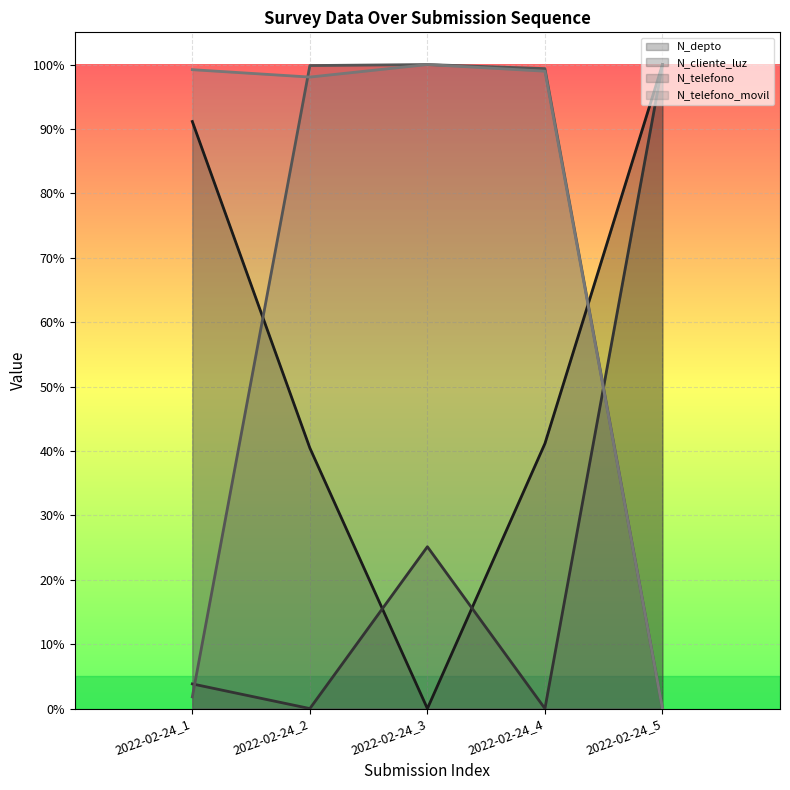

Reading left to right, list all the values displayed in this chart.

N_depto: 2022-02-24_1=0.9	2022-02-24_2=0.4	2022-02-24_3=0.0	2022-02-24_4=0.4	2022-02-24_5=1.0
N_cliente_luz: 2022-02-24_1=0.0	2022-02-24_2=0.0	2022-02-24_3=0.3	2022-02-24_4=0.0	2022-02-24_5=1.0
N_telefono: 2022-02-24_1=0.0	2022-02-24_2=1.0	2022-02-24_3=1.0	2022-02-24_4=1.0	2022-02-24_5=0.0
N_telefono_movil: 2022-02-24_1=1.0	2022-02-24_2=1.0	2022-02-24_3=1.0	2022-02-24_4=1.0	2022-02-24_5=0.0